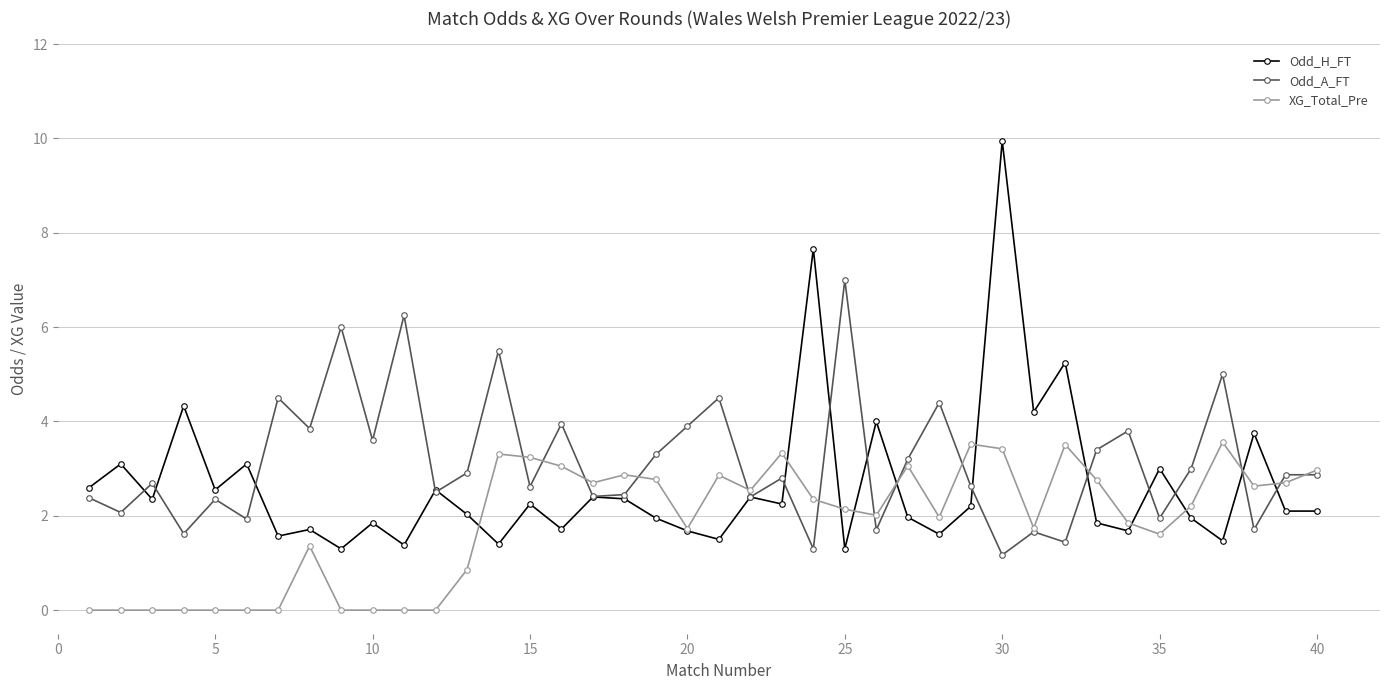

Which series has the widest spread of values?

Odd_H_FT